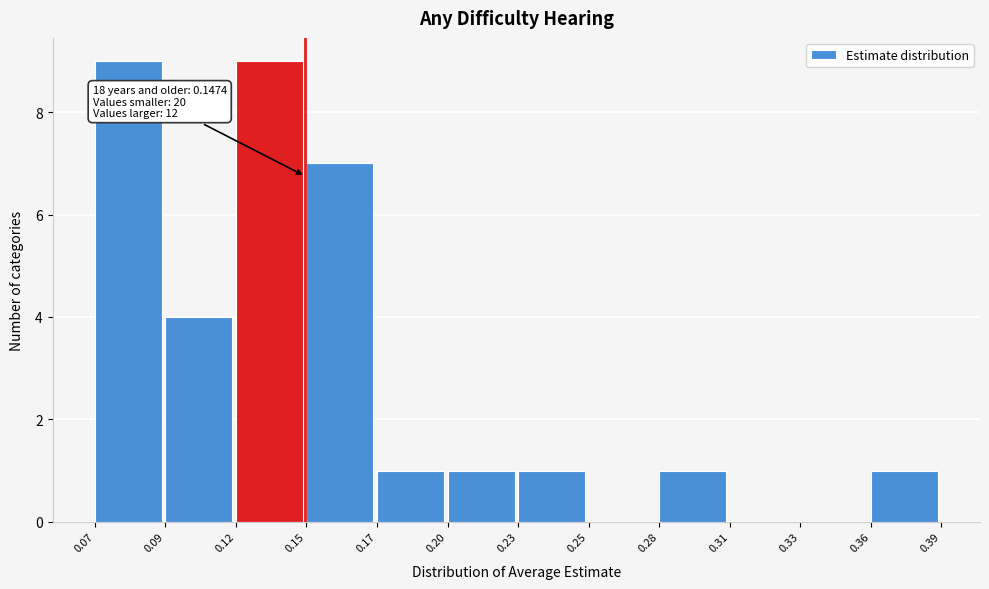

Reading left to right, transcribe all the data shown in this chart.

0.07=9	0.09=4	0.12=9	0.15=7	0.17=1	0.20=1	0.23=1	0.25=0	0.28=1	0.31=0	0.33=0	0.36=1